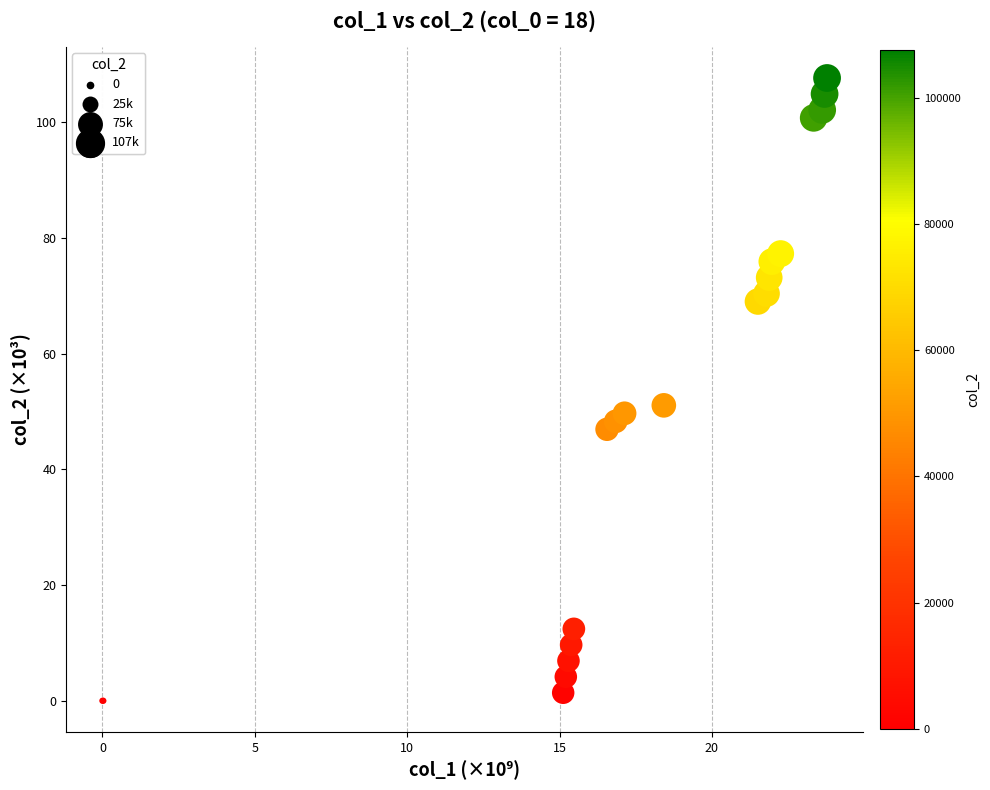

What Y value in the scatter plot is closest to 53?

51.1